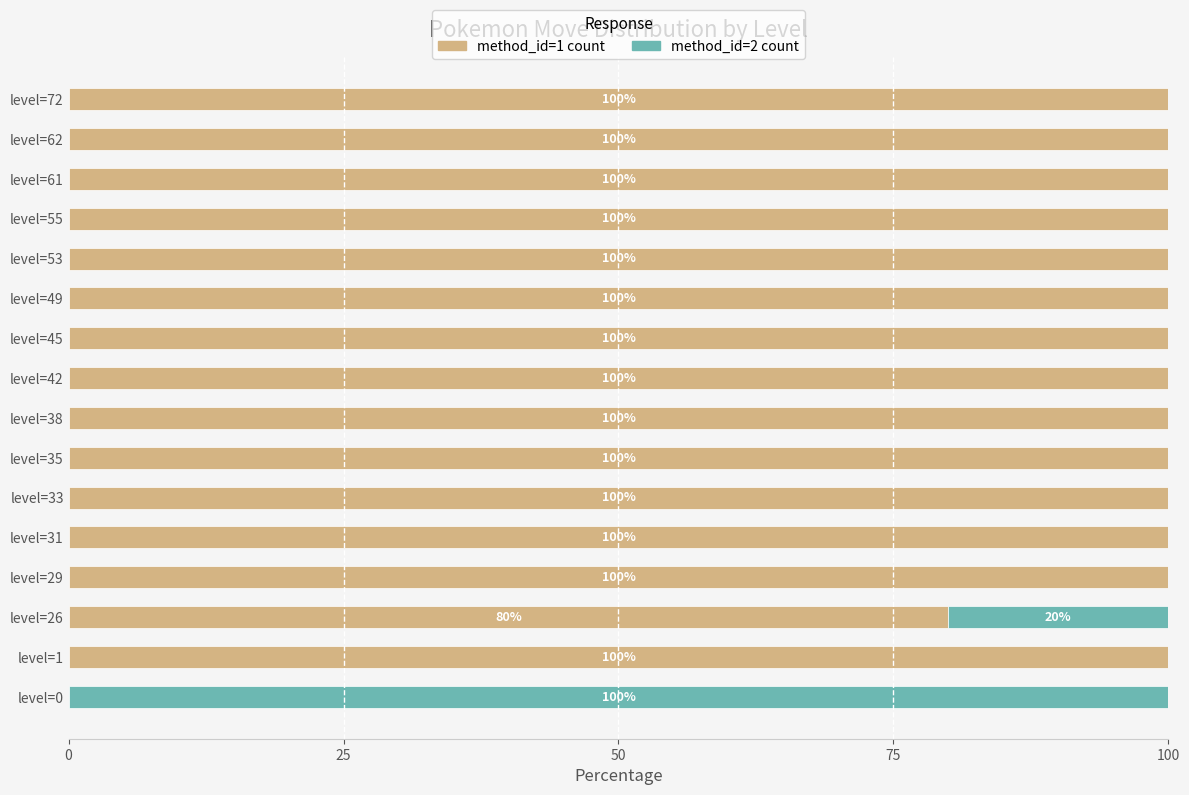

How many distinct data groups are displayed?

2